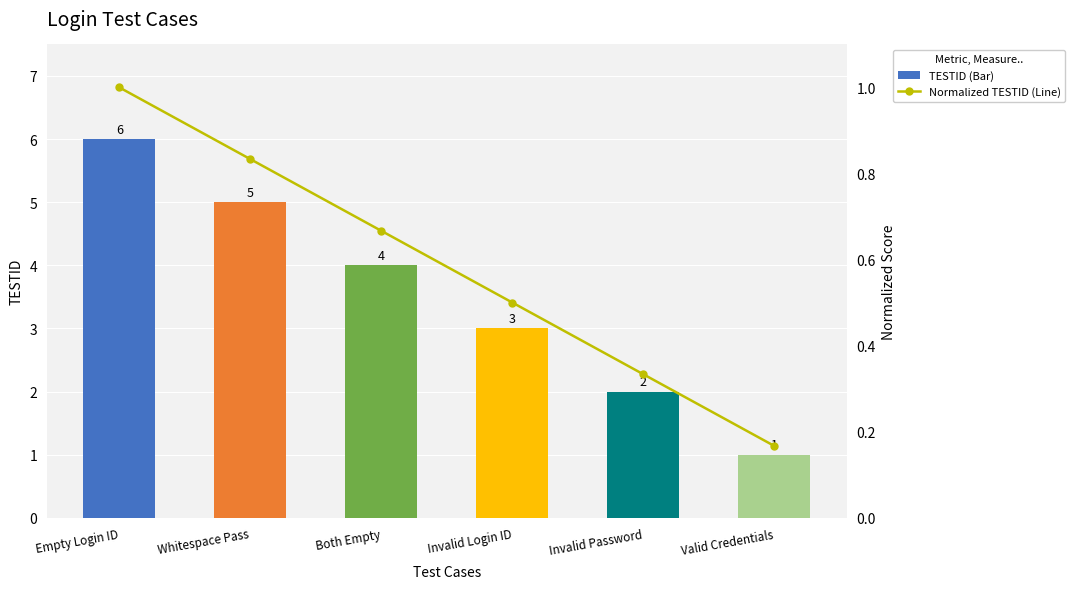

At Whitespace Pass, list the series in order from largest to smallest.

TESTID, Normalized TESTID